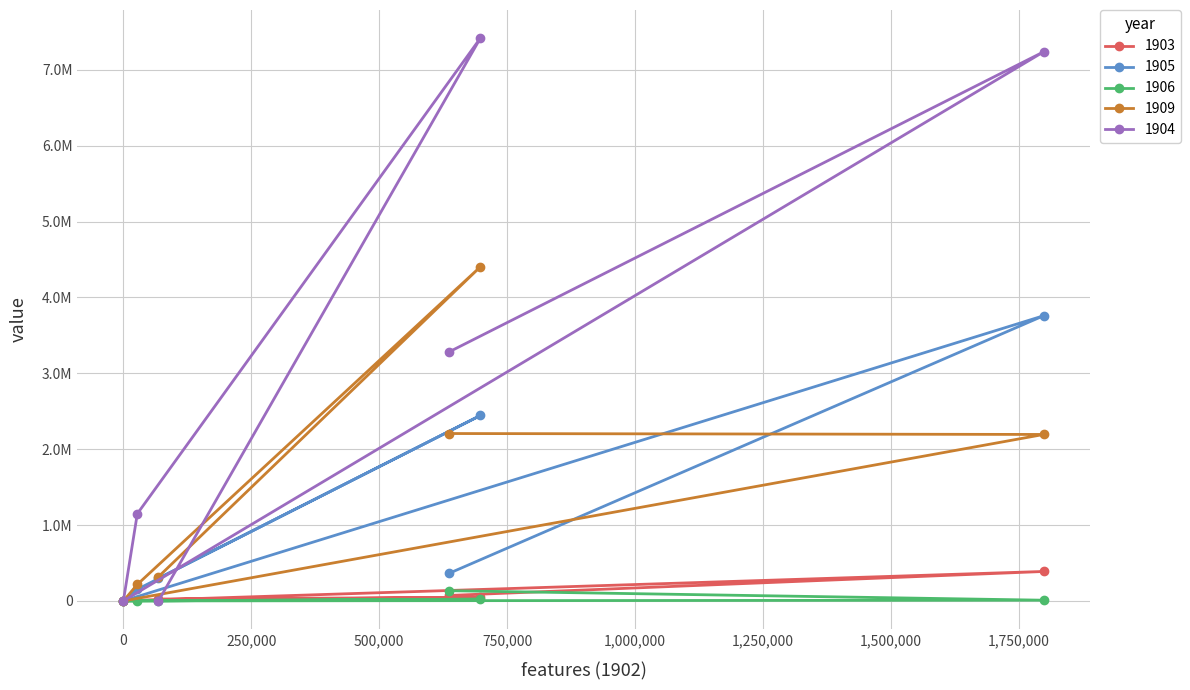

Where is 1904 nearest to the value 3708487?

635843